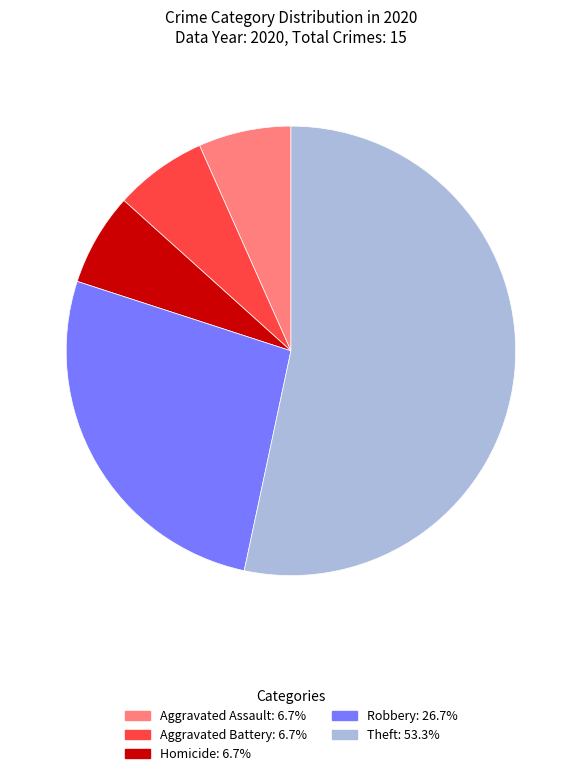

Does any single category account for the majority?

Yes